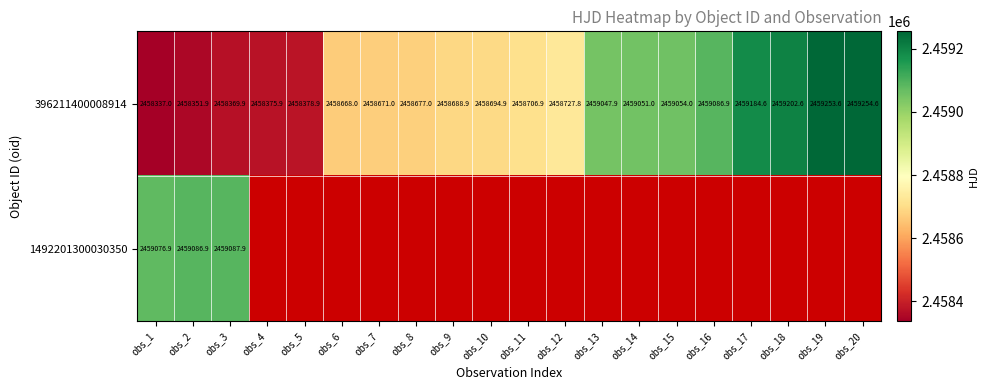

What is the difference between the 396211400008914 values at obs_13 and obs_20?

206.7